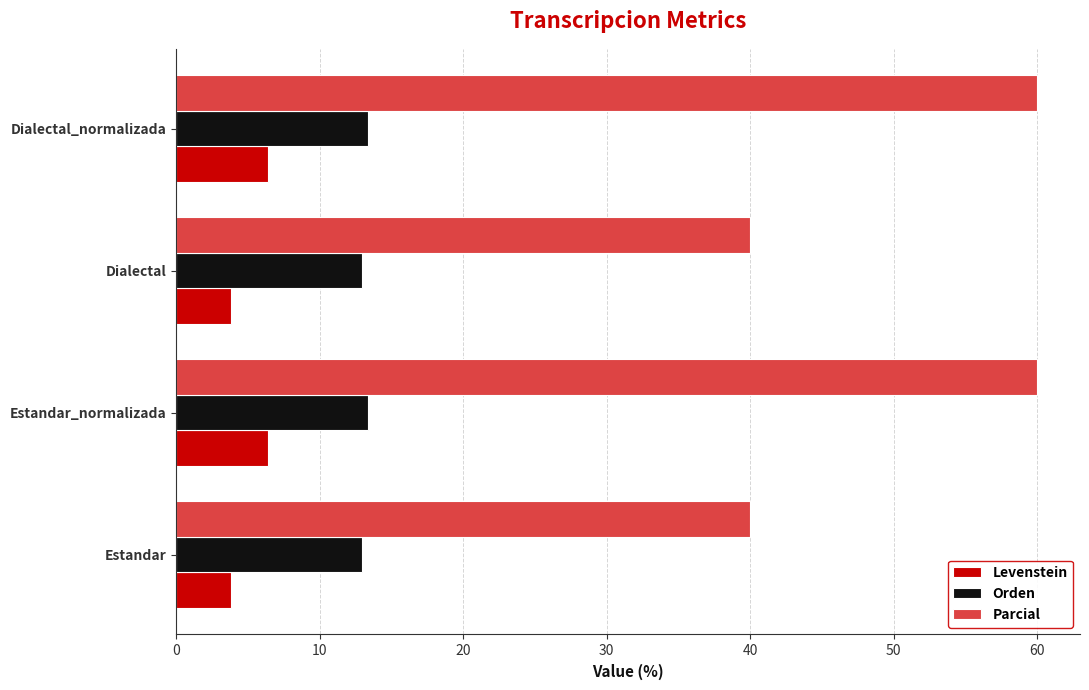

Which series has the largest total across all categories?

Parcial